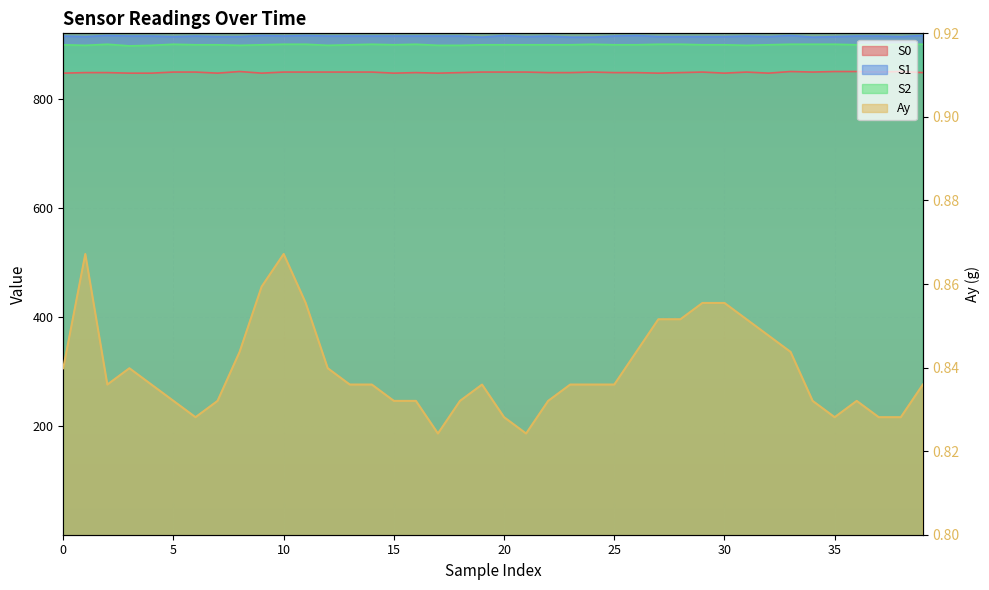

What is the lowest value of the S1 series?

913.0